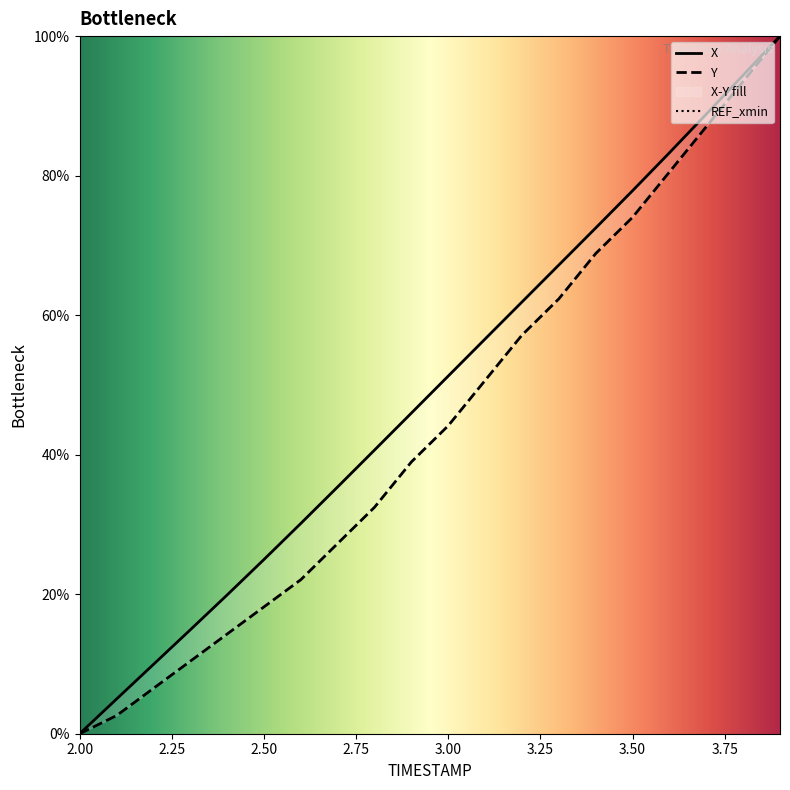

Which series changed the most between 3.4 and 3.6?

Y